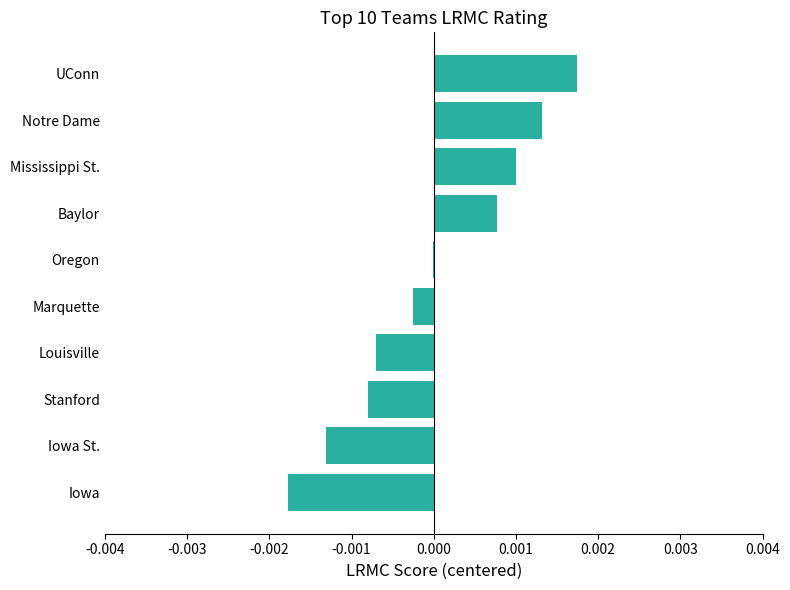

Are the bars horizontal?

Yes